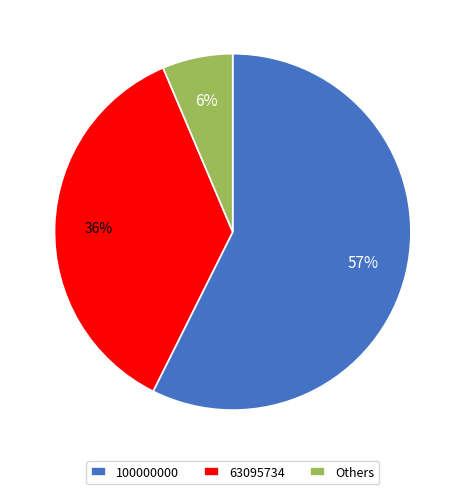

The Others slice represents 13% of the pie. True or false?

False